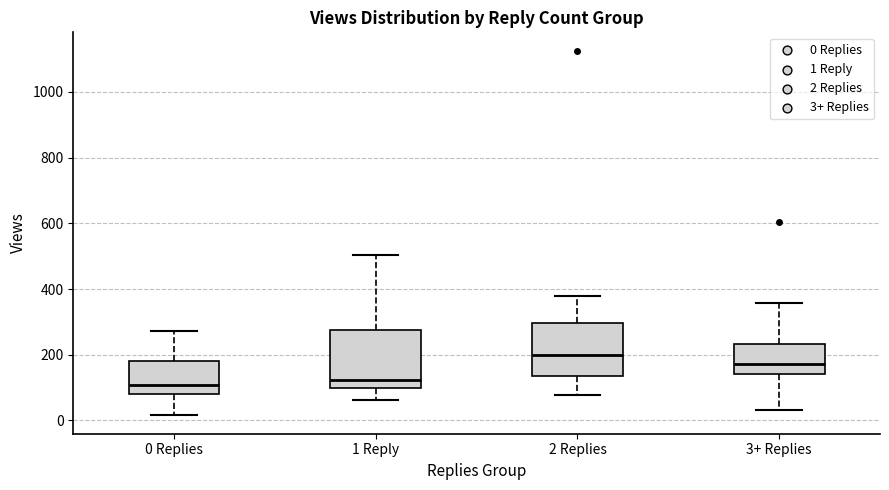

Which box's median line is the highest?

2 Replies